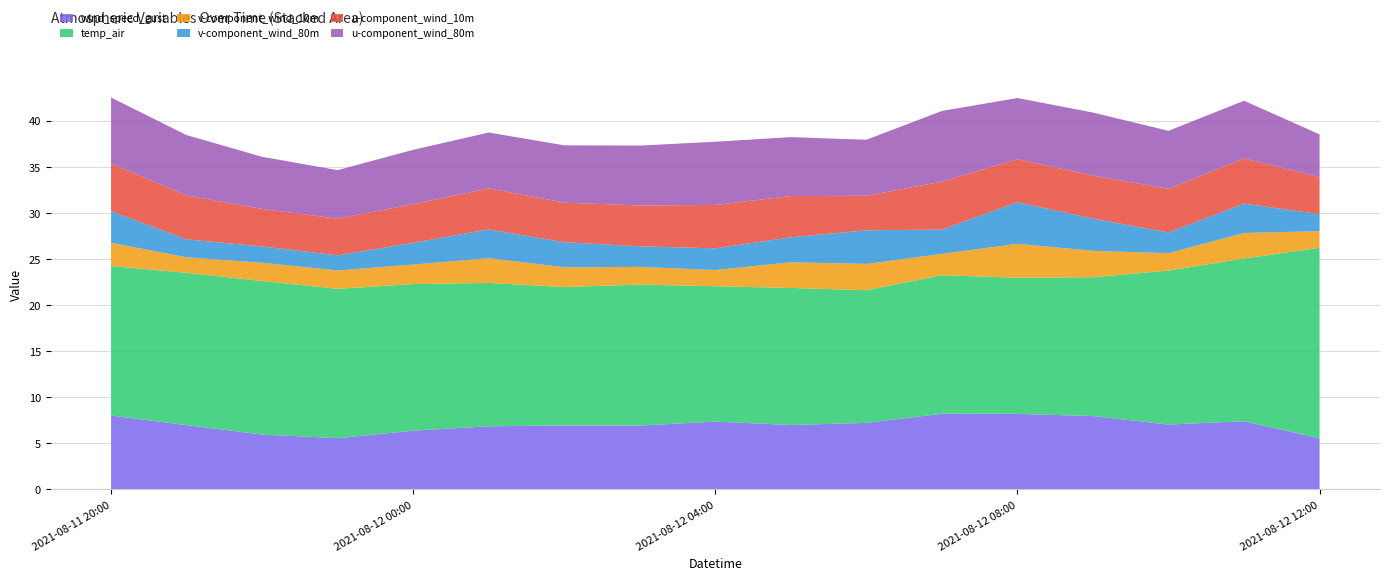

Reading left to right, what are all the values shown in this chart?

wind_speed_gust: 8.0	7.0	5.9	5.6	6.4	6.8	6.9	6.9	7.3	7.0	7.2	8.2	8.2	7.9	7.0	7.4	5.5
temp_air: 16.2	16.5	16.7	16.2	15.9	15.5	15.0	15.3	14.7	14.9	14.4	15.0	14.8	15.1	16.7	17.7	20.7
v-component_wind_10m: 2.5	1.7	2.0	2.0	2.1	2.7	2.1	1.9	1.8	2.8	2.9	2.3	3.7	2.9	1.9	2.8	1.8
v-component_wind_80m: 3.4	1.9	1.8	1.6	2.4	3.1	2.7	2.2	2.4	2.7	3.6	2.6	4.5	3.5	2.2	3.2	1.8
u-component_wind_10m: 5.2	4.8	4.1	4.0	4.2	4.4	4.3	4.4	4.7	4.5	3.7	5.2	4.7	4.7	4.7	4.9	4.0
u-component_wind_80m: 7.2	6.5	5.7	5.3	5.9	6.1	6.2	6.5	6.9	6.4	6.1	7.7	6.6	6.8	6.3	6.3	4.6